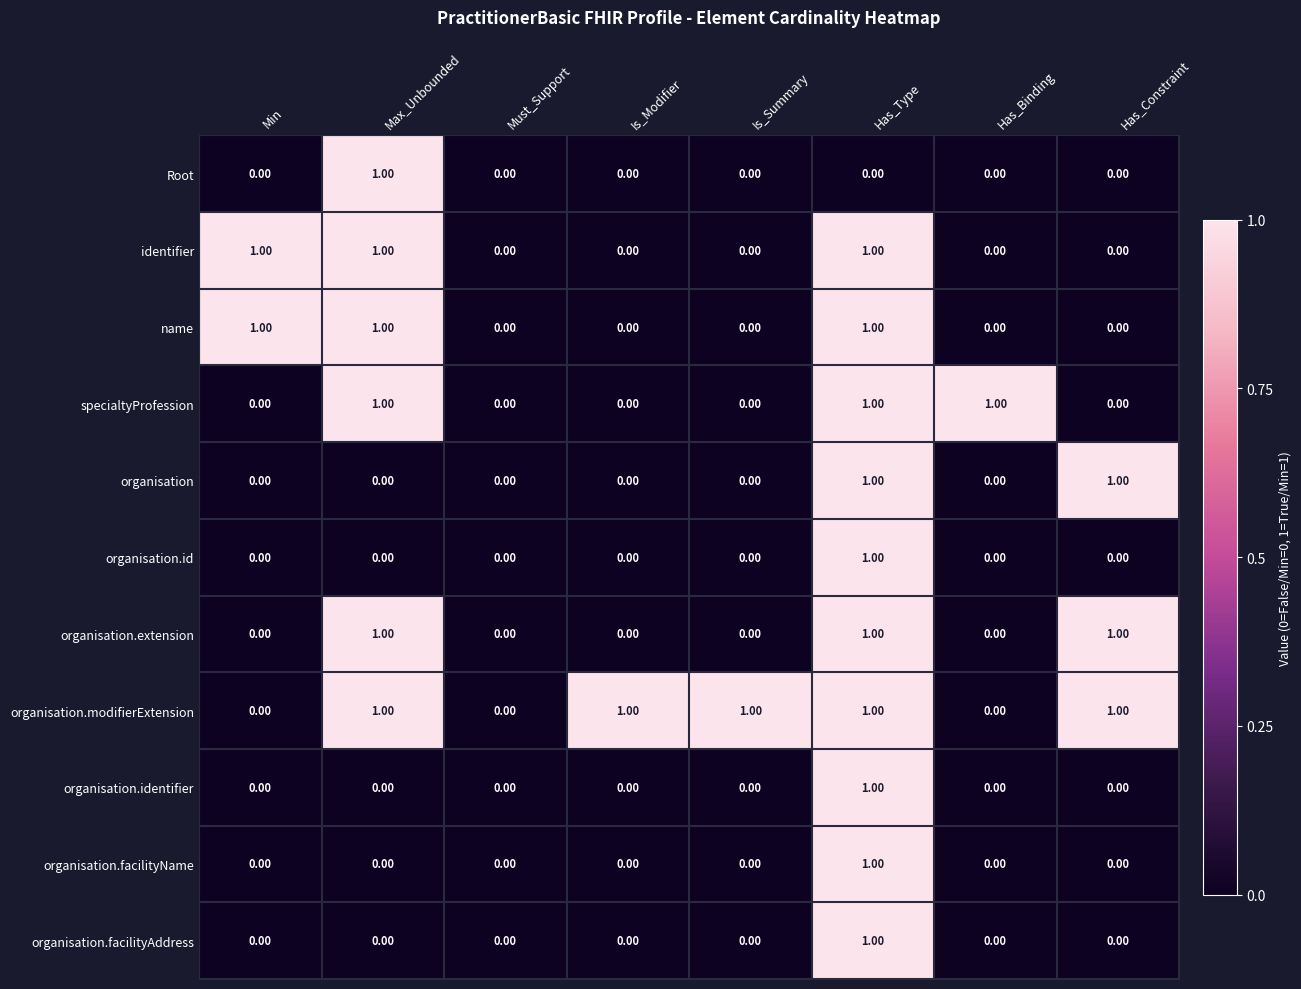

At which category is the sum across all series the highest?

Has_Type